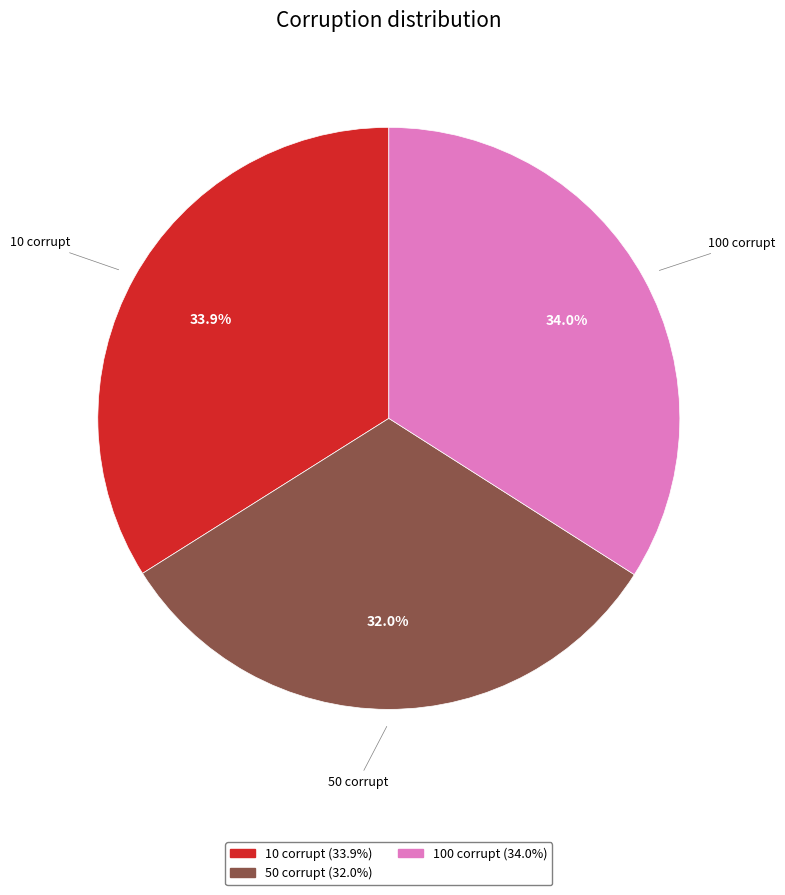

Is there any slice that represents more than half of the pie?

No